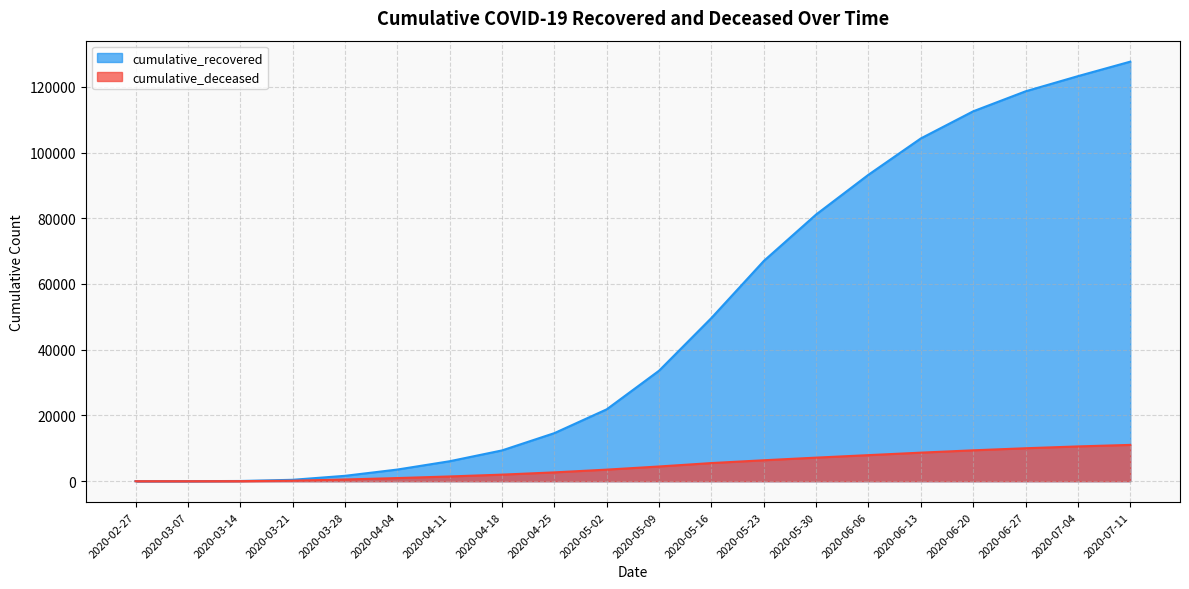

True or false: cumulative_deceased and cumulative_recovered cross at least once.

False